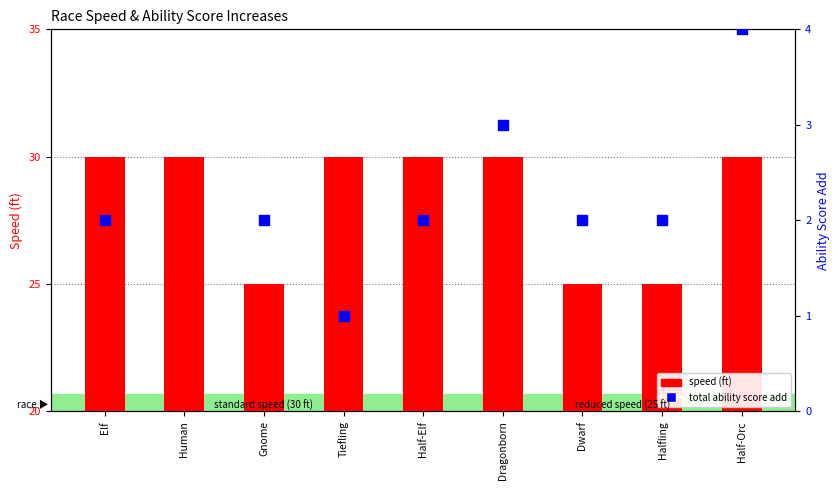

Is the value of total ability score add at Human greater than the value of speed (ft) at Halfling?

No